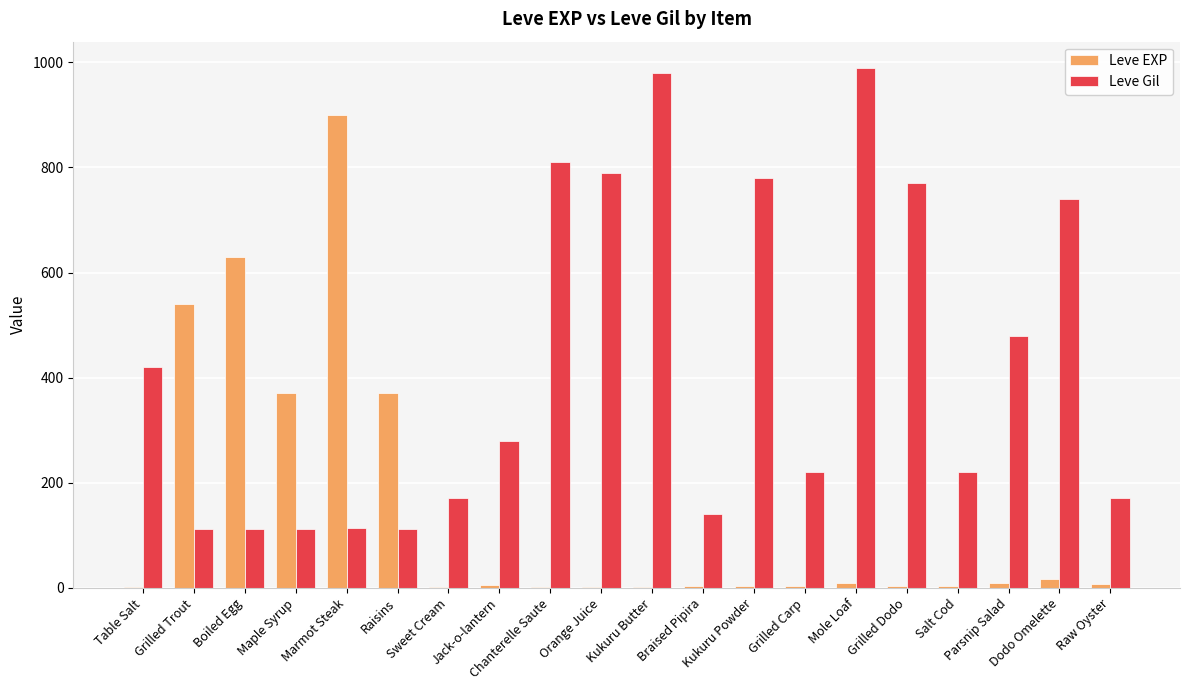

What is the greatest value displayed?

990